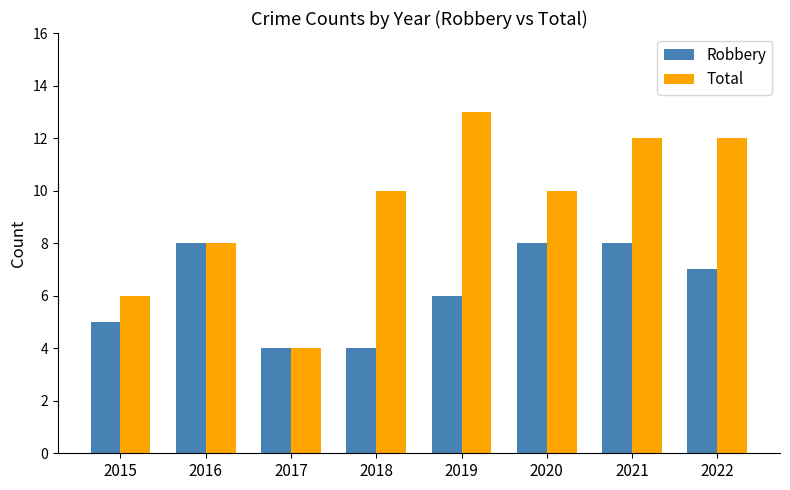

Reading left to right, list all the values displayed in this chart.

Robbery: 5	8	4	4	6	8	8	7
Total: 6	8	4	10	13	10	12	12